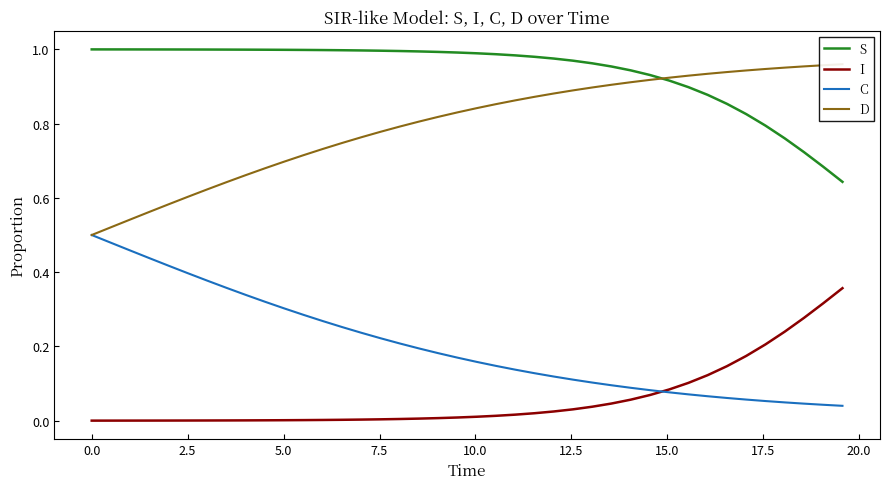

True or false: C and S intersect in this chart.

False